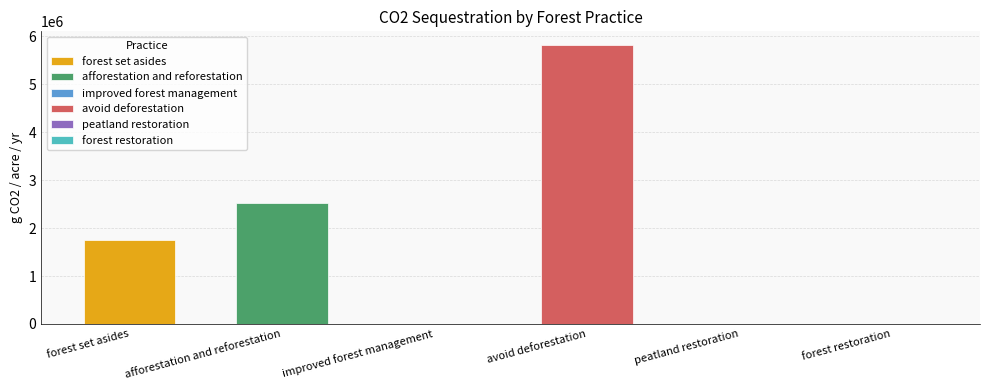

Where does the data first go above 1746915?

forest set asides